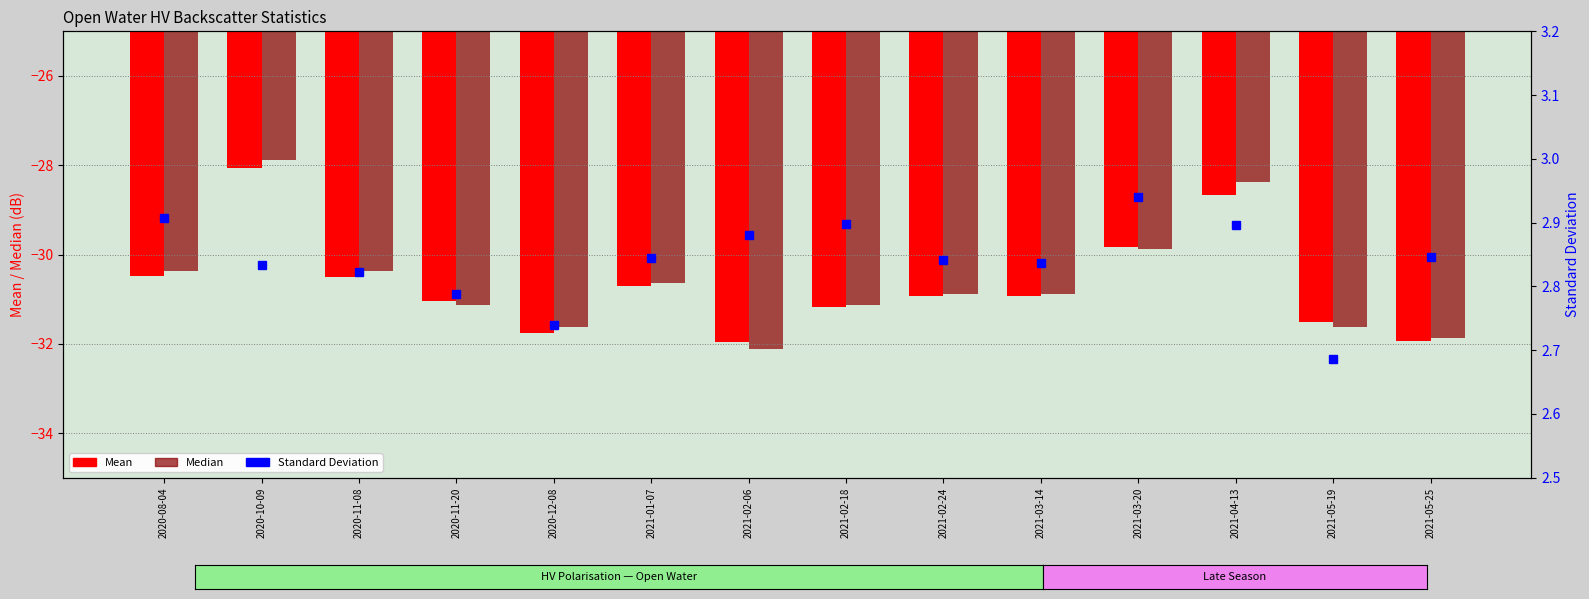

Is it true that Median equals -32.1 at 2021-02-06?

True